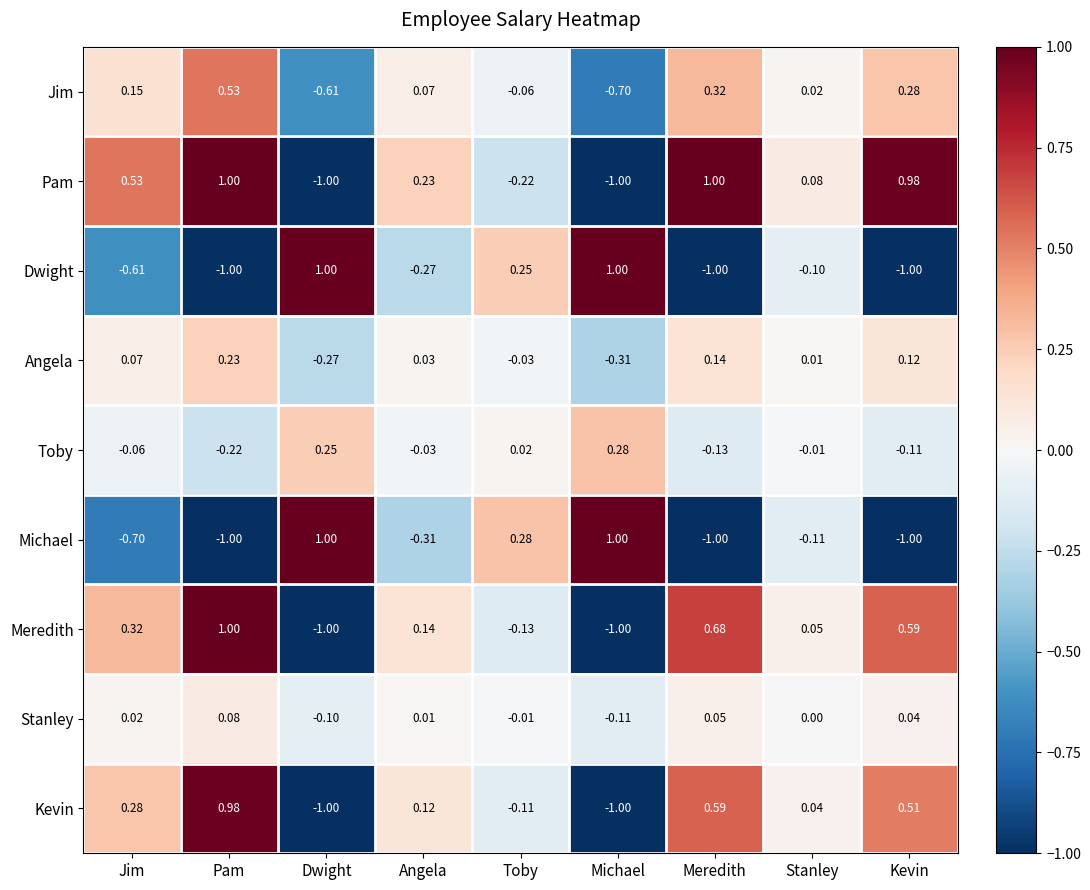

How many data points does each series have?

9